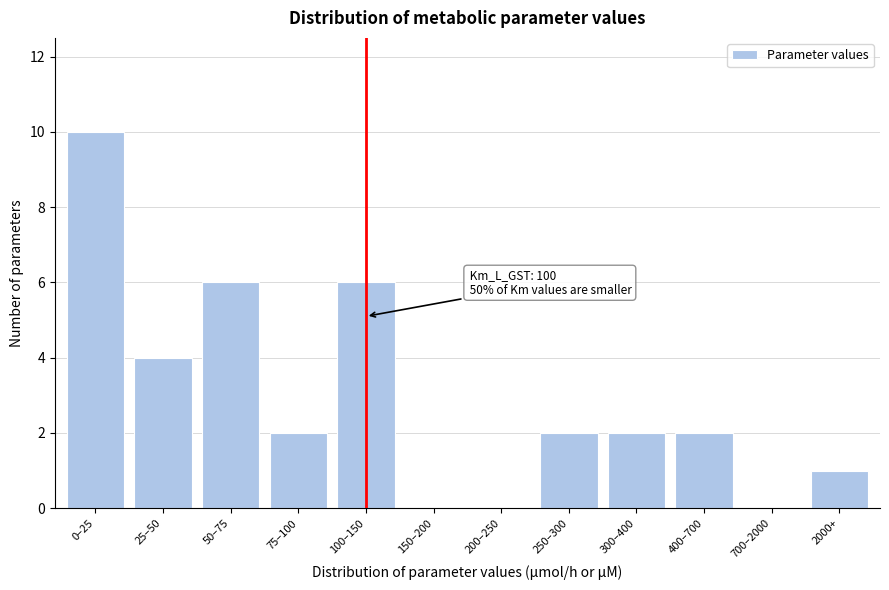

Reading left to right, list all the values displayed in this chart.

0–25=10	25–50=4	50–75=6	75–100=2	100–150=6	150–200=0	200–250=0	250–300=2	300–400=2	400–700=2	700–2000=0	2000+=1